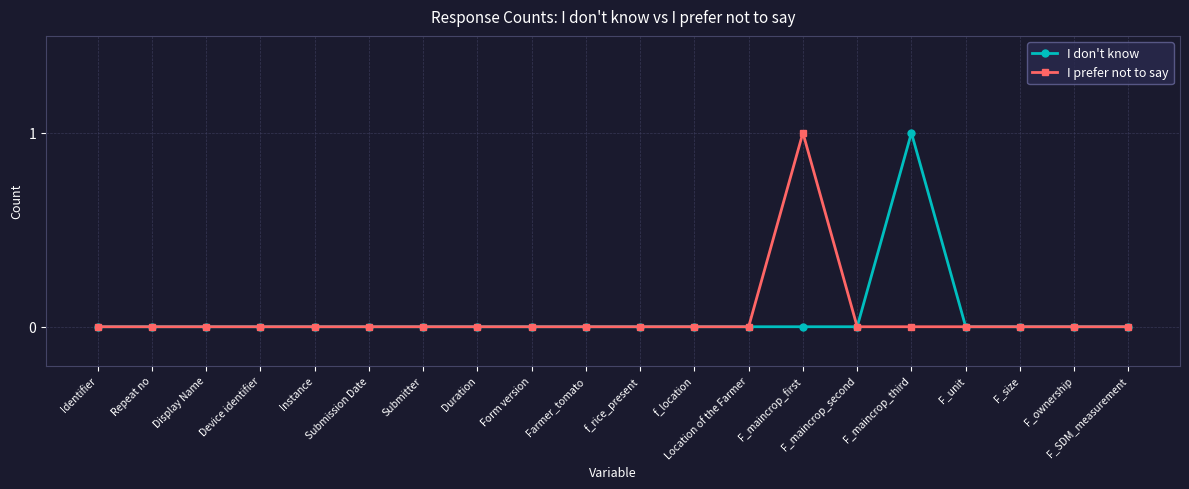

Reading left to right, transcribe all the data shown in this chart.

I don't know: Identifier=0	Repeat no=0	Display Name=0	Device identifier=0	Instance=0	Submission Date=0	Submitter=0	Duration=0	Form version=0	Farmer_tomato=0	f_rice_present=0	f_location=0	Location of the Farmer=0	F_maincrop_first=0	F_maincrop_second=0	F_maincrop_third=1	F_unit=0	F_size=0	F_ownership=0	F_SDM_measurement=0
I prefer not to say: Identifier=0	Repeat no=0	Display Name=0	Device identifier=0	Instance=0	Submission Date=0	Submitter=0	Duration=0	Form version=0	Farmer_tomato=0	f_rice_present=0	f_location=0	Location of the Farmer=0	F_maincrop_first=1	F_maincrop_second=0	F_maincrop_third=0	F_unit=0	F_size=0	F_ownership=0	F_SDM_measurement=0